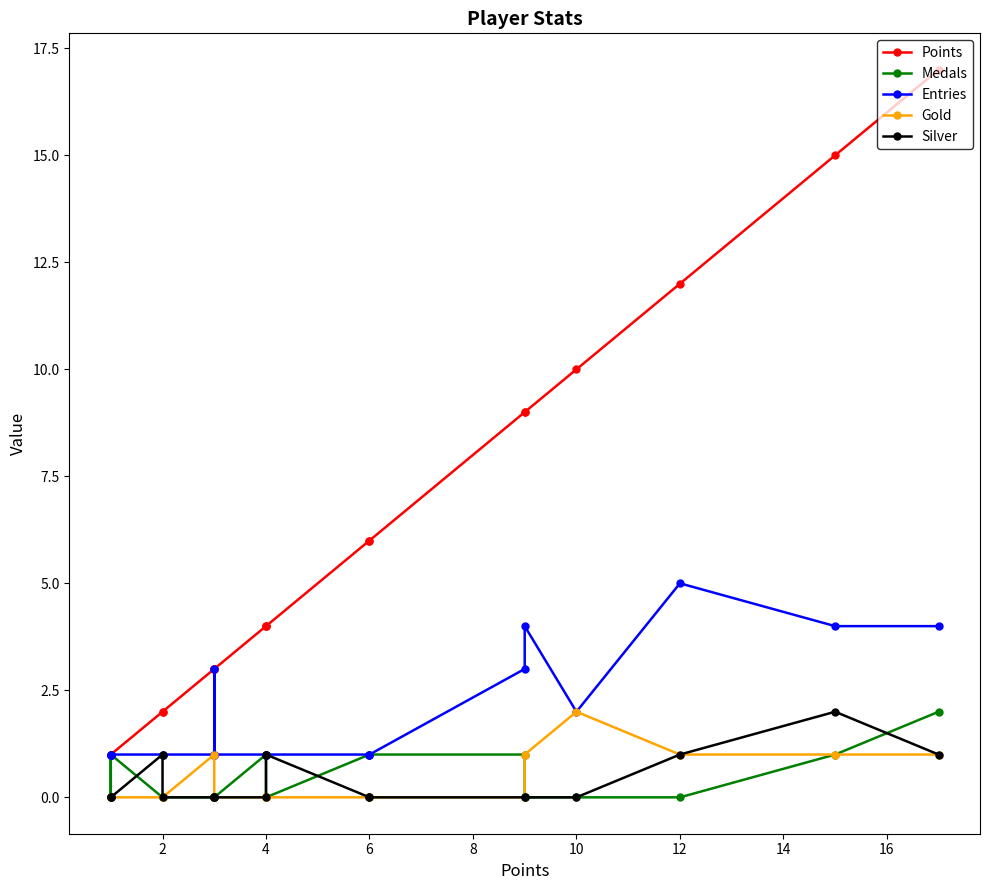

Does the chart display data point markers on the line(s)?

Yes